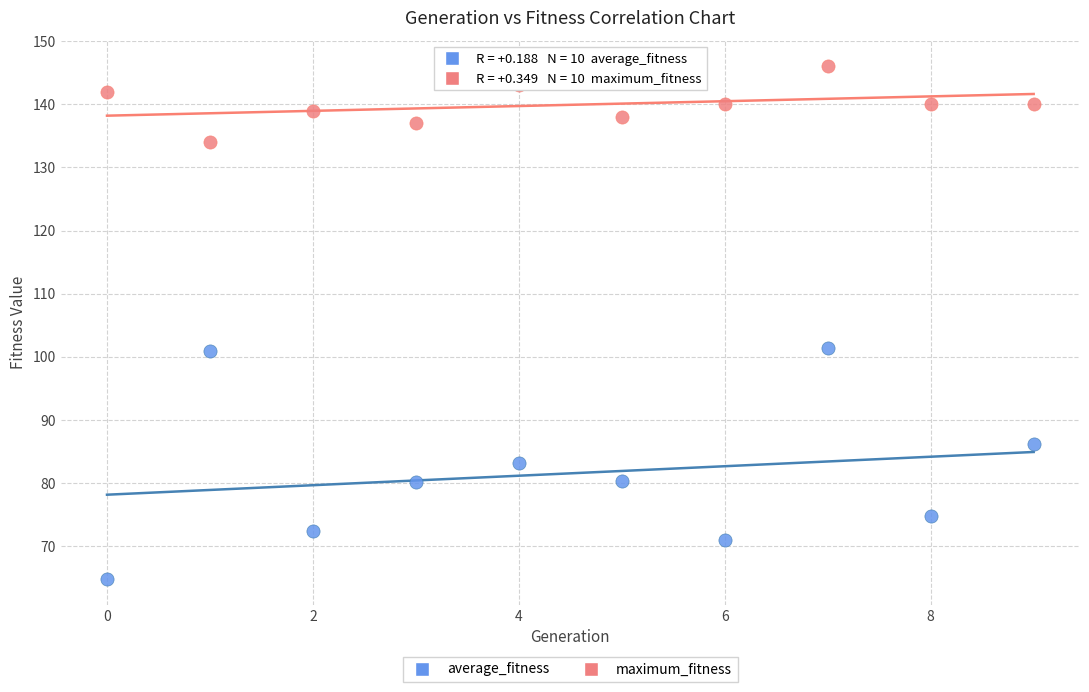

What are all the series names shown in the legend?

average_fitness, maximum_fitness